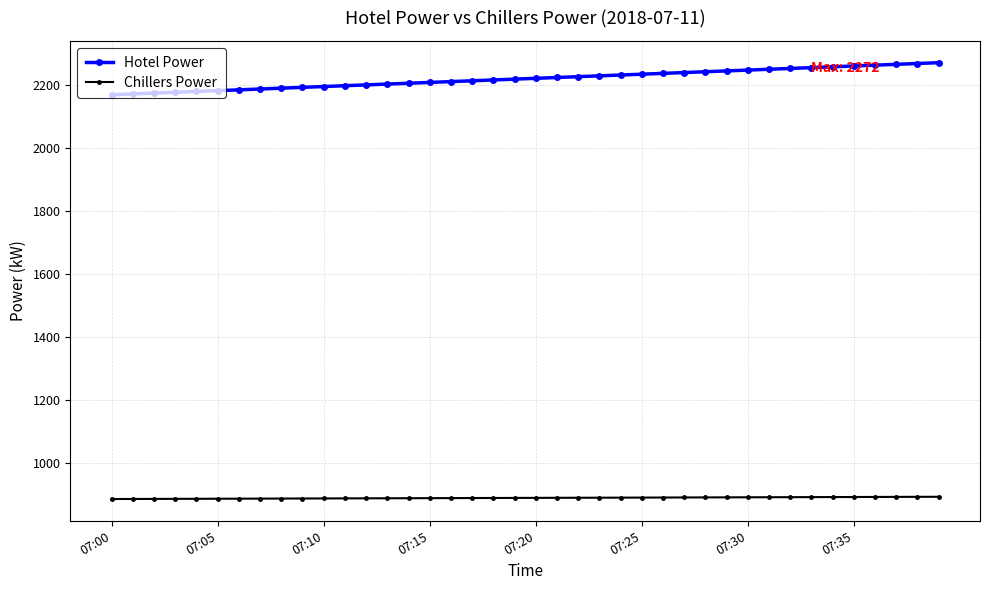

Which series has the widest spread of values?

Hotel Power